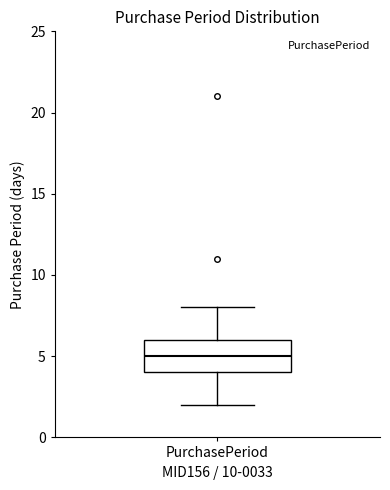

Where does the median line of the box for PurchasePeriod sit on the y-axis? The values are not printed on the chart, so give them approximately, as read against the axis.

5